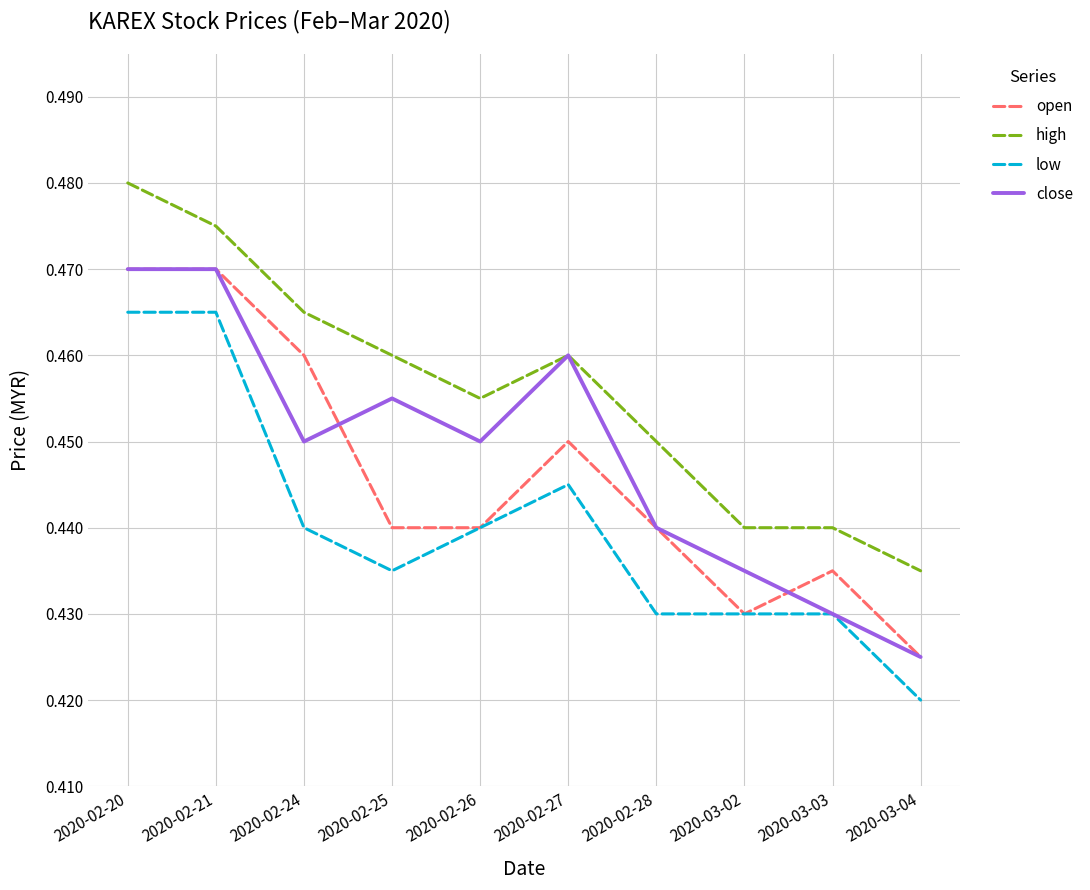

True or false: high and low intersect in this chart.

False